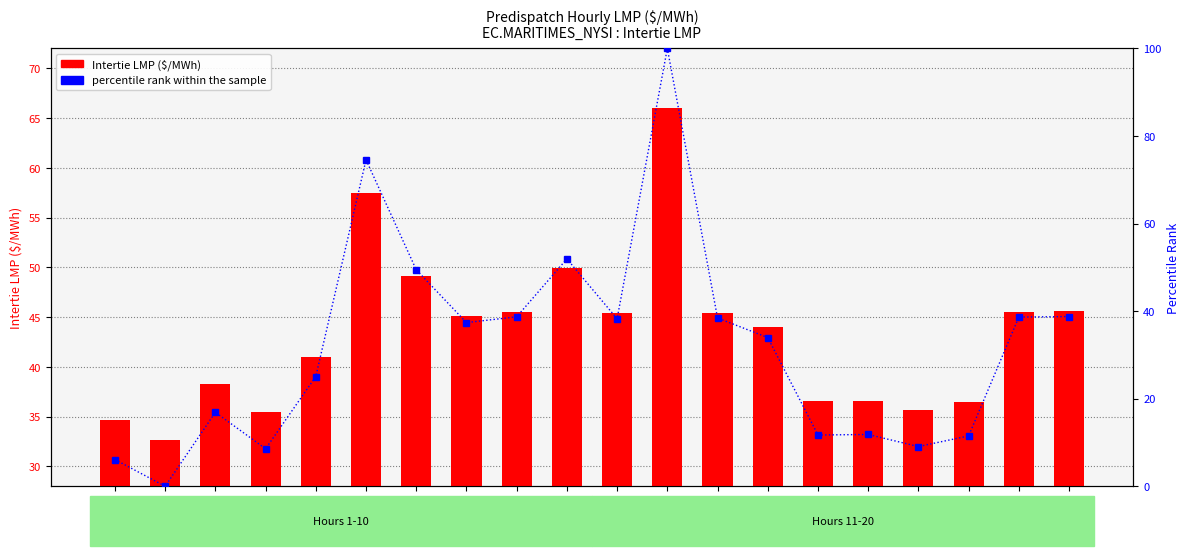

What is the spread (max minus min) of values at 4?

26.9